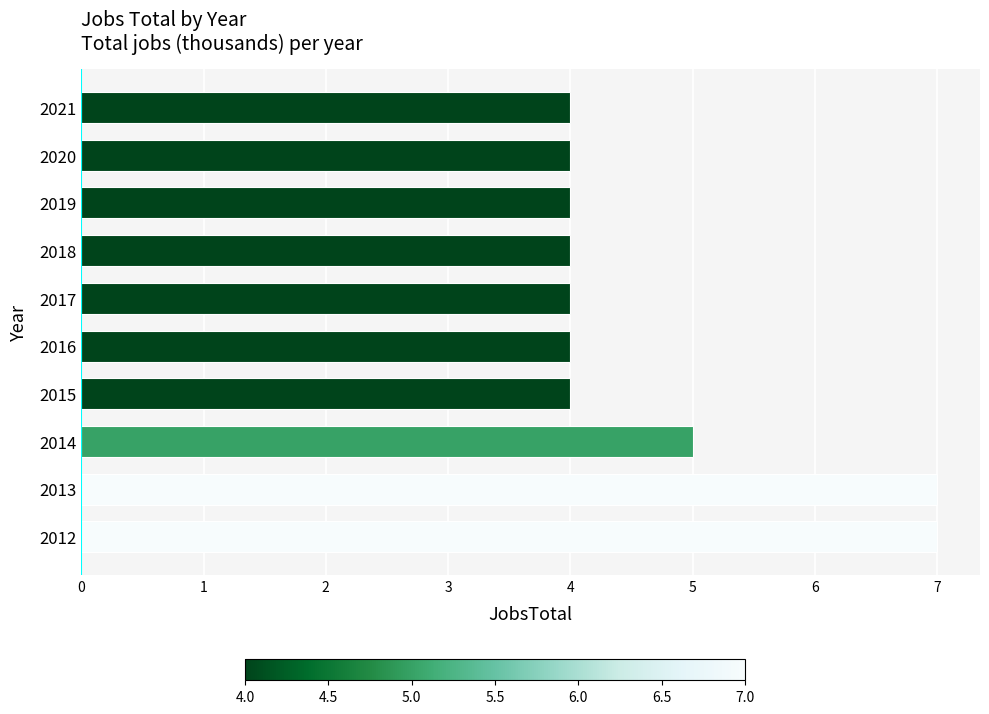

Count the number of data series in this chart.

1